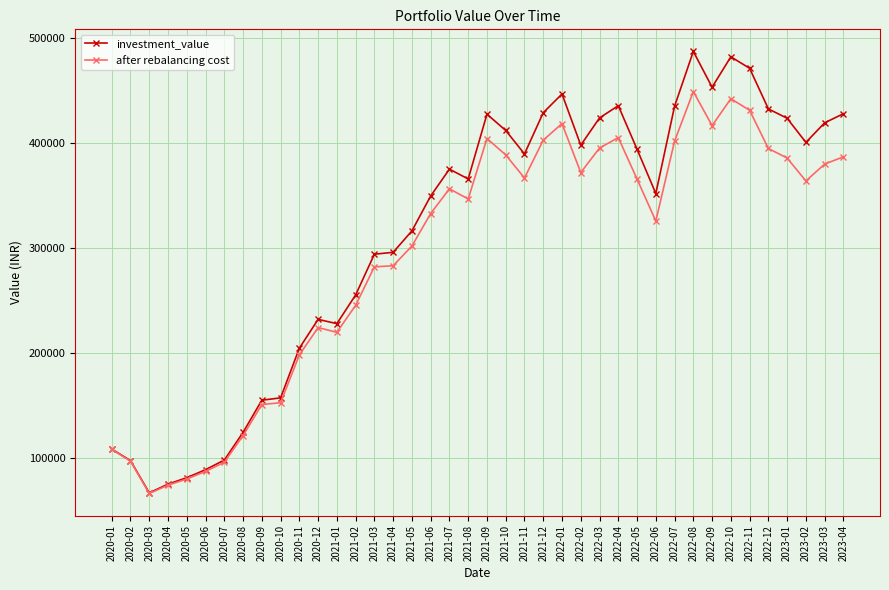

Which category has the highest value in the after rebalancing cost series?

2022-08